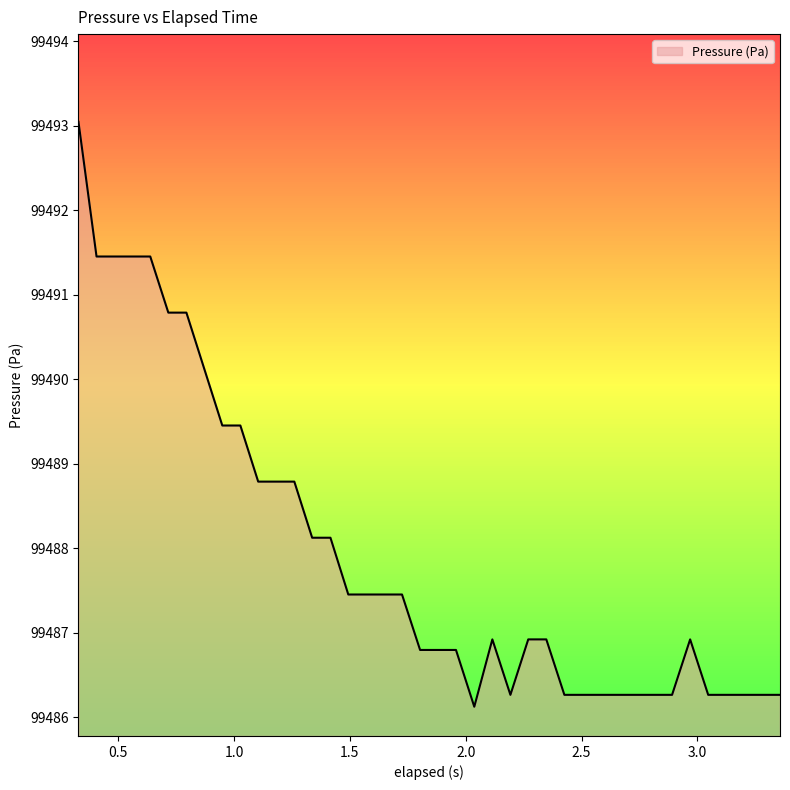

How many series are shown in this chart?

1